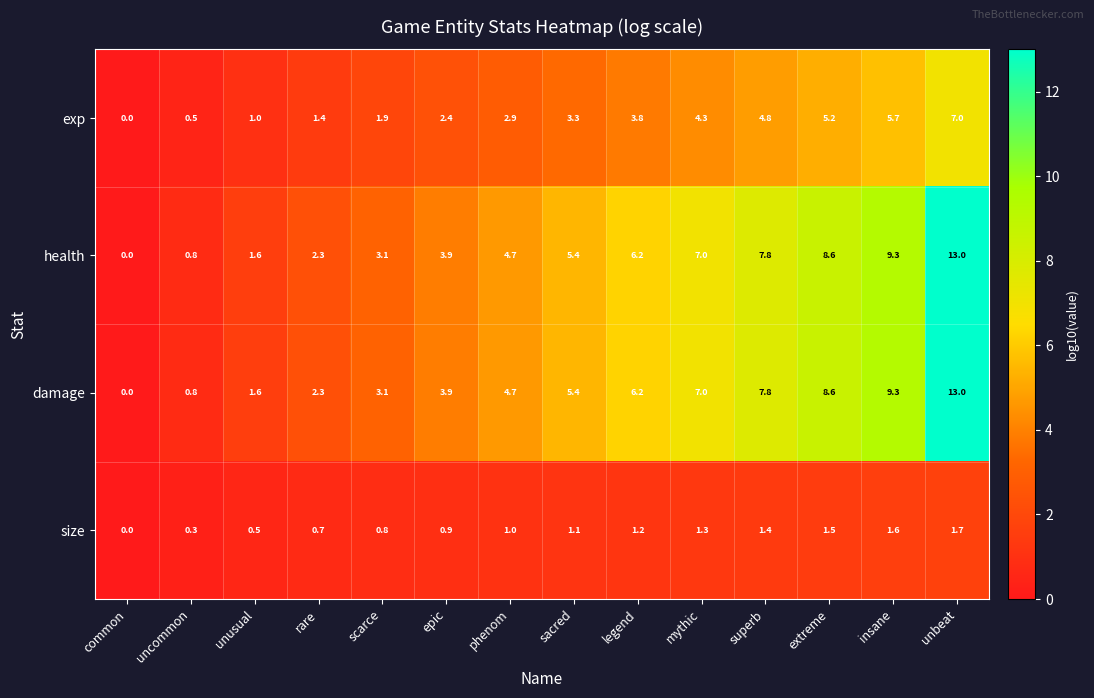

At how many categories does at least one series exceed 8?

3